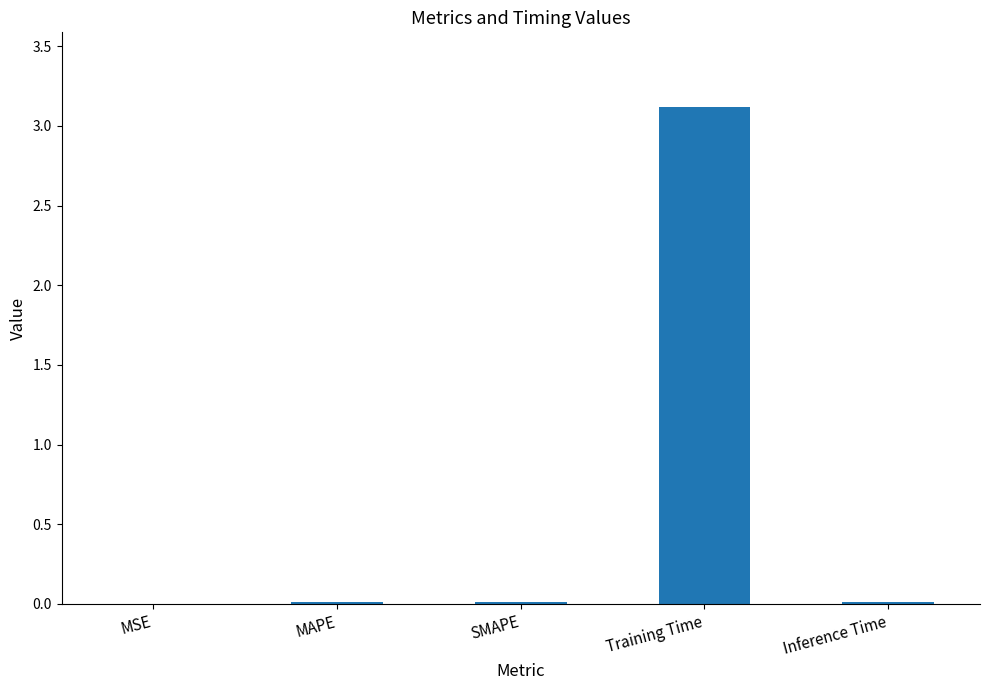

The value at Training Time is 1.2. True or false?

False